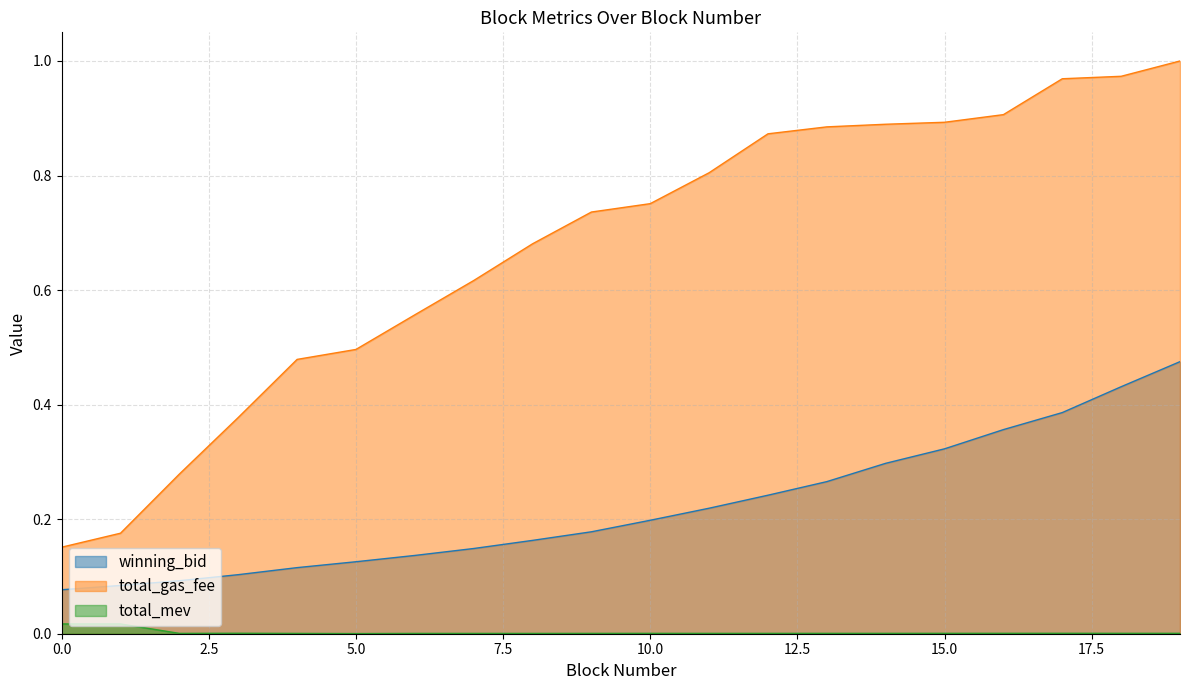

What is the value of the total_gas_fee point at the 18th from the left?

1.0